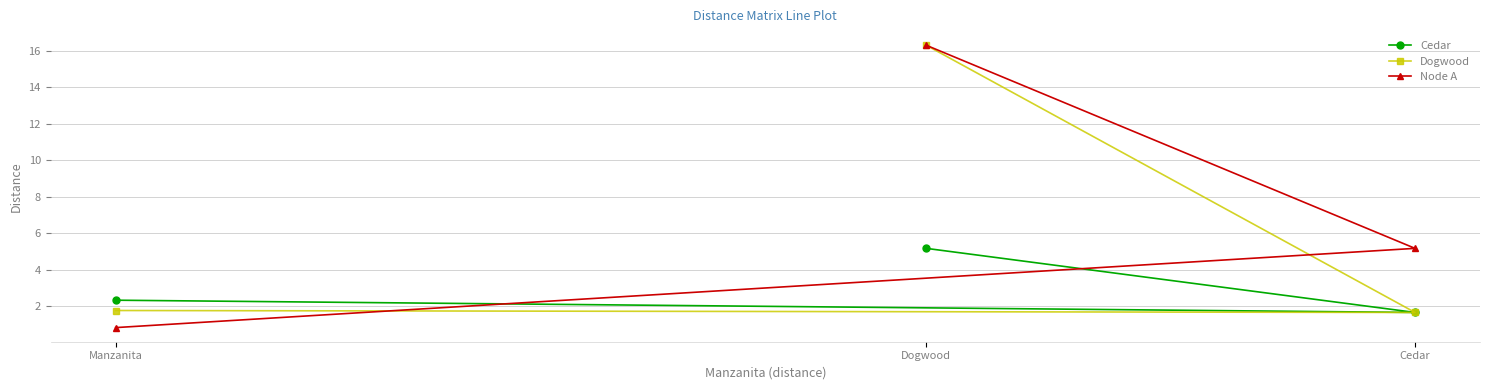

At Manzanita, list the series in order from smallest to largest.

Node A, Dogwood, Cedar